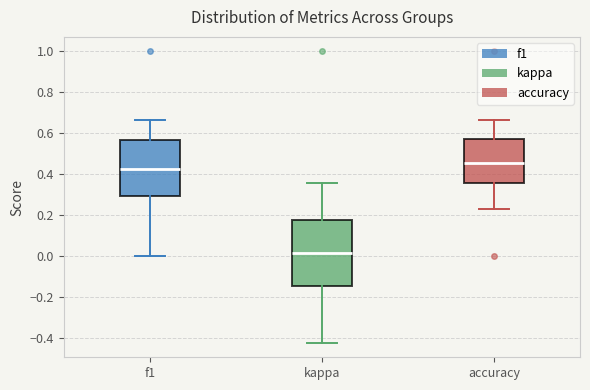

Reading left to right, read every box against the y-axis: the position of its median line, the range the box covers, and the ends of its whiskers. The values are not printed on the chart, so give them approximately, as read against the axis.

f1: median 0.42, box 0.30 to 0.56, whiskers 0.00 to 0.66
kappa: median 0.02, box -0.14 to 0.18, whiskers -0.42 to 0.36
accuracy: median 0.46, box 0.36 to 0.58, whiskers 0.24 to 0.66